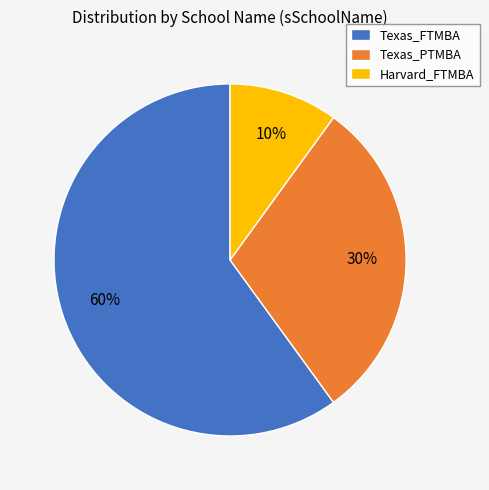

Rank the categories by value from highest to lowest.

Texas_FTMBA, Texas_PTMBA, Harvard_FTMBA